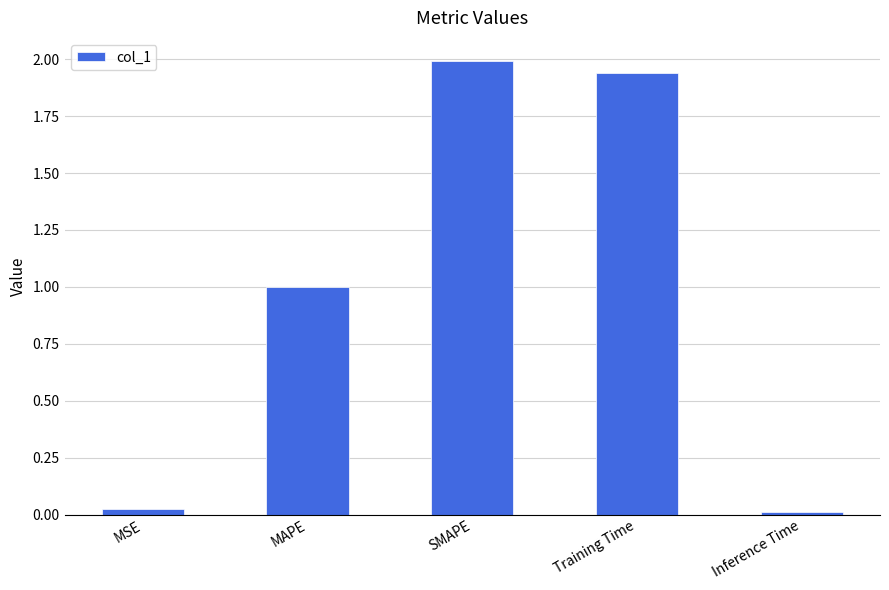

The chart shows a value of 2.0 at SMAPE. True or false?

True